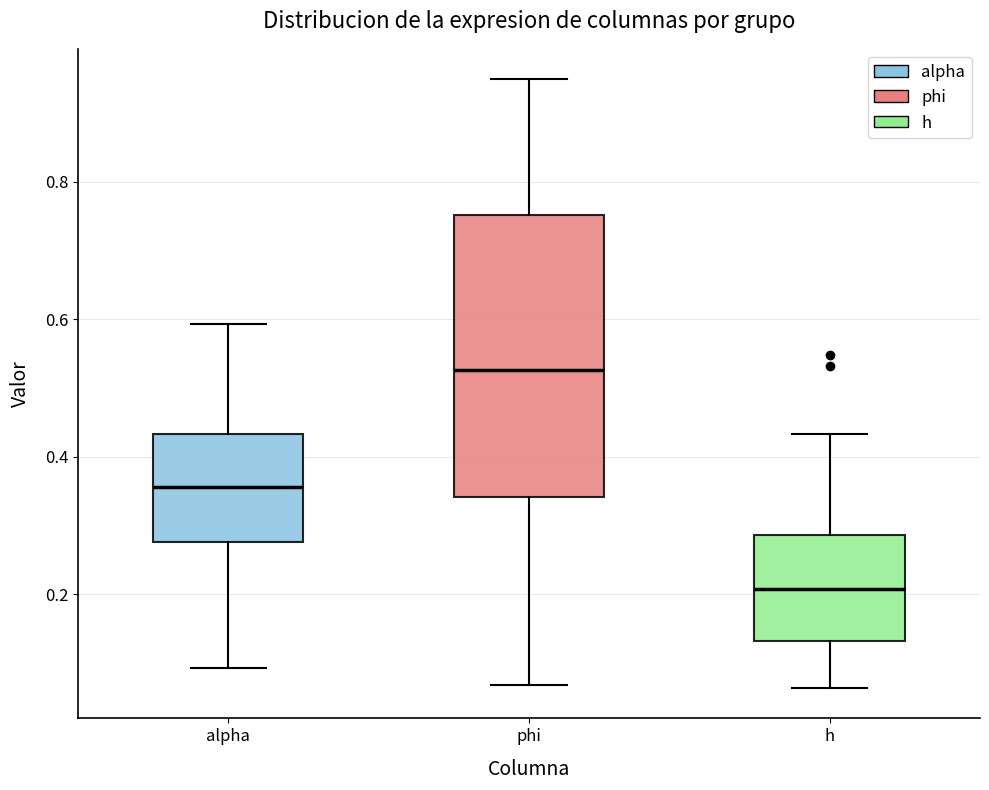

Reading left to right, read every box against the y-axis: the position of its median line, the range the box covers, and the ends of its whiskers. The values are not printed on the chart, so give them approximately, as read against the axis.

alpha: median 0.36, box 0.28 to 0.44, whiskers 0.10 to 0.60
phi: median 0.52, box 0.34 to 0.76, whiskers 0.06 to 0.94
h: median 0.20, box 0.14 to 0.28, whiskers 0.06 to 0.44